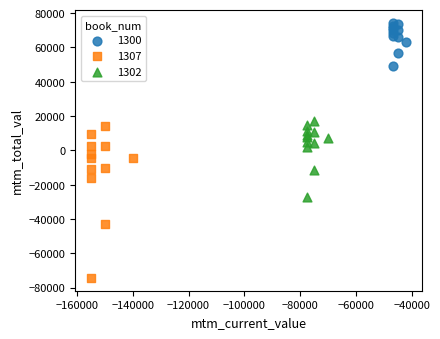

What are all the series names shown in the legend?

1300, 1307, 1302